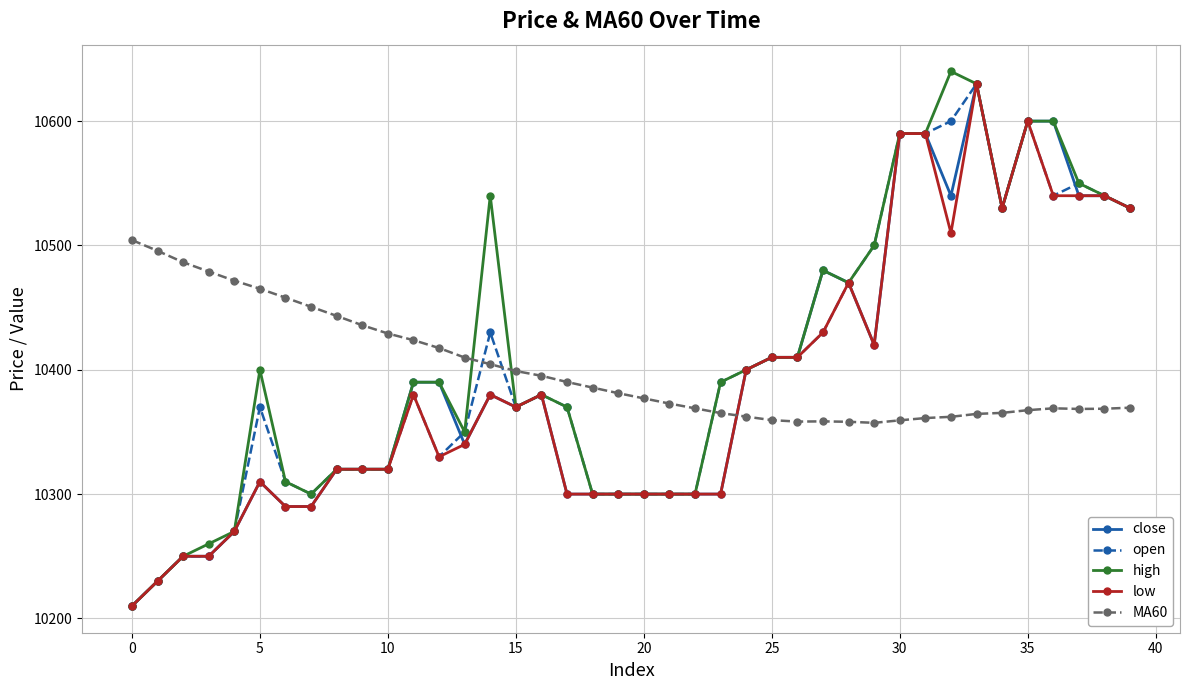

True or false: close has more than 0 points higher than both neighbors.

True